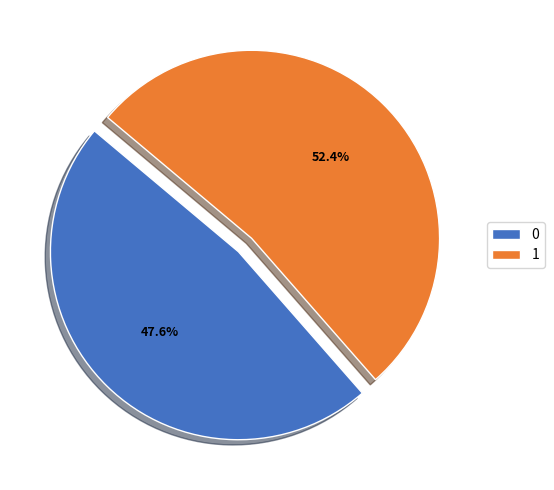

Is the sum of 0 and 1 greater than half?

Yes